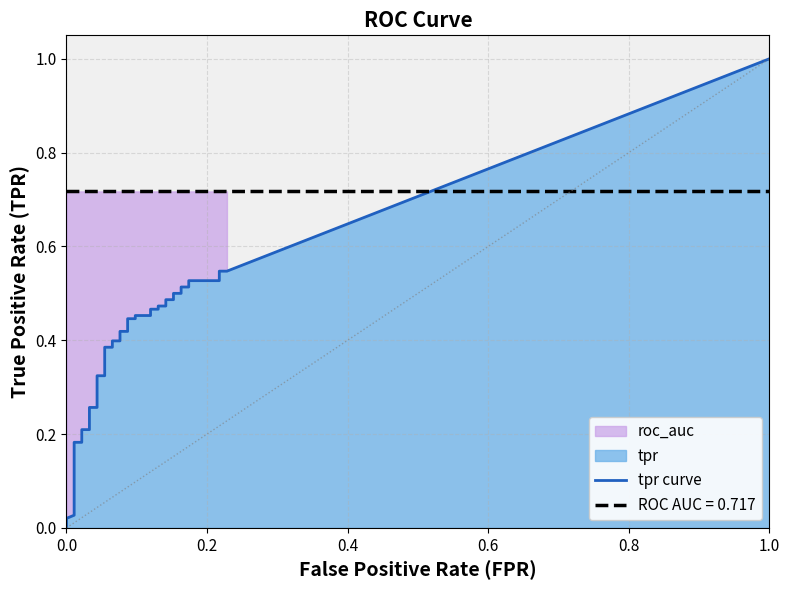

What is the total value across all series at 15?

1.0